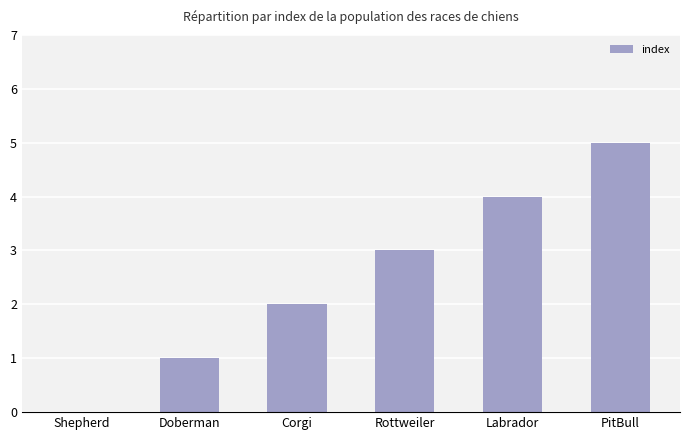

True or false: the data shows 3 at Rottweiler.

True